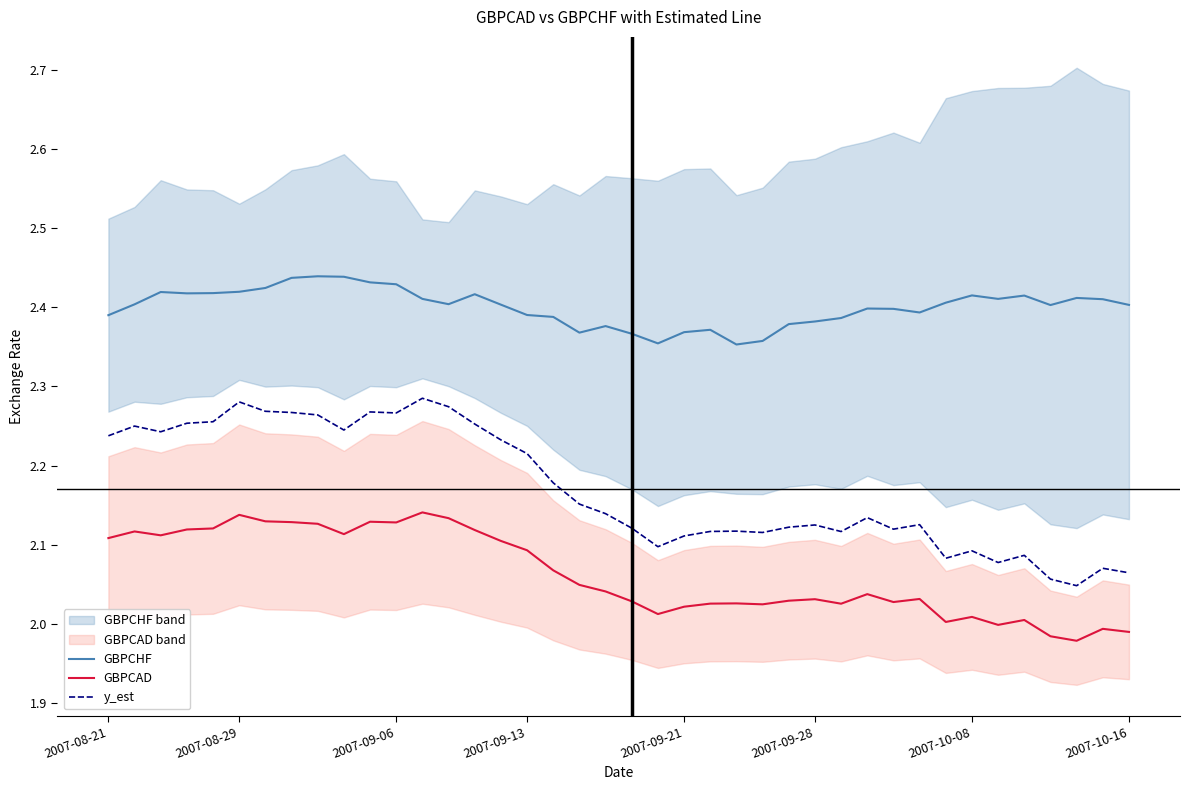

At which label is GBPCHF closest to 2?

24